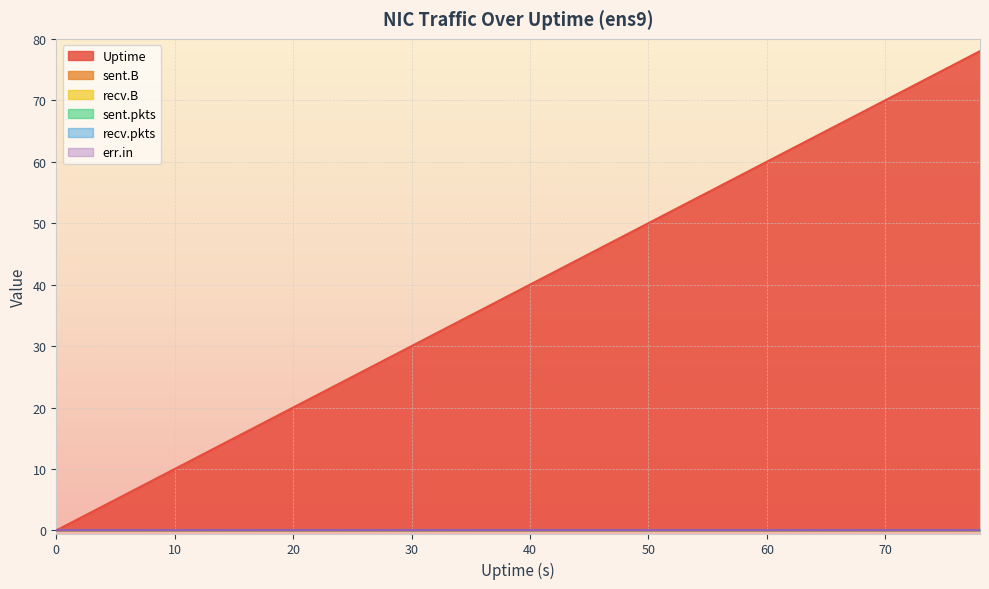

True or false: recv.B has more than 1 points higher than both neighbors.

False